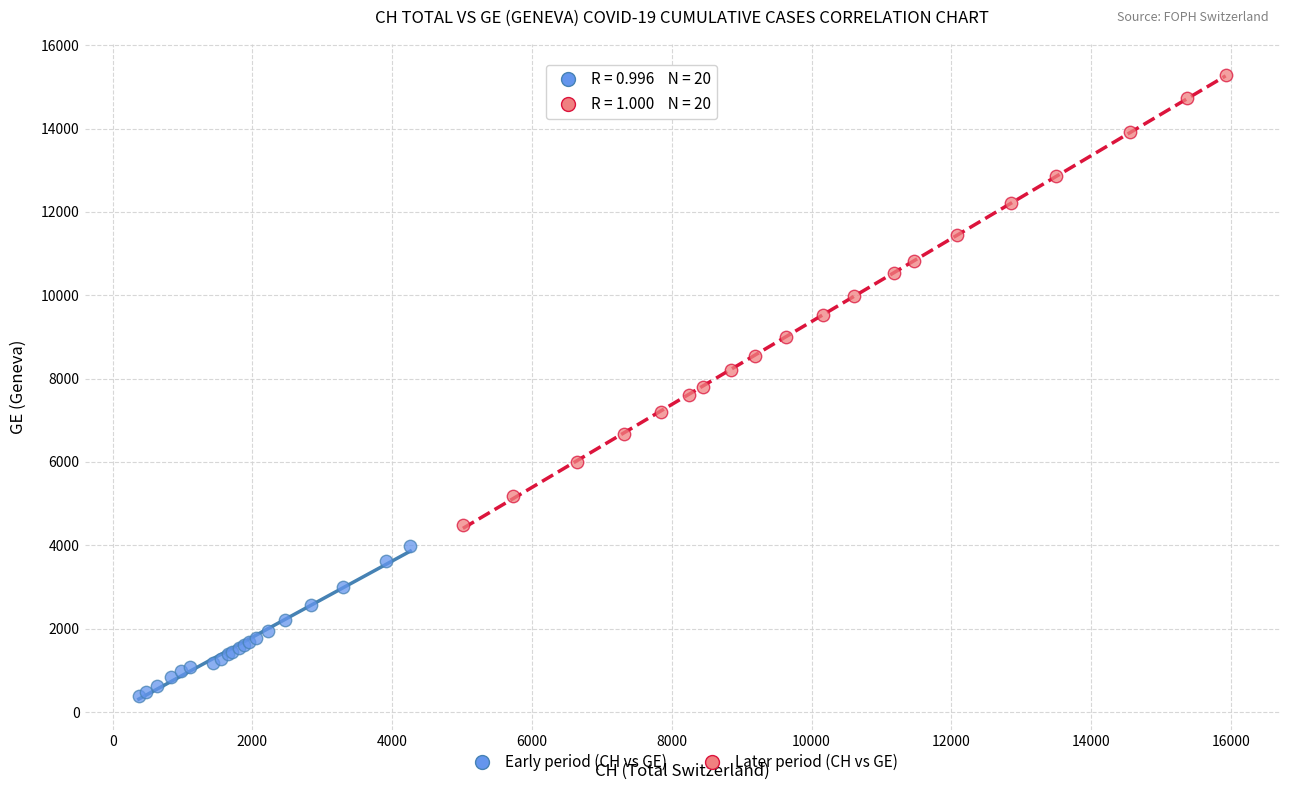

What are all the series names shown in the legend?

Early period (CH vs GE), Later period (CH vs GE)